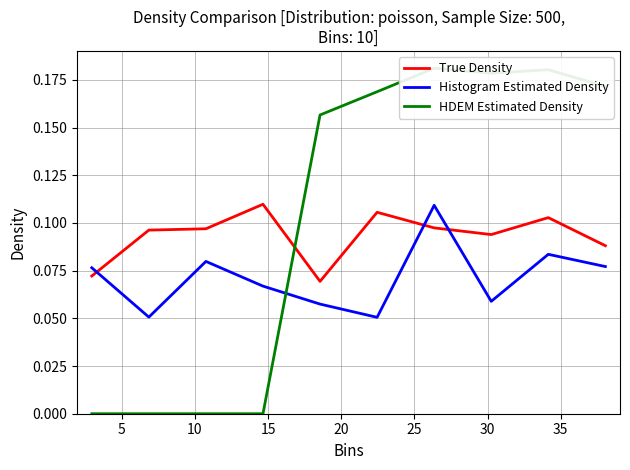

True or false: True Density and Histogram Estimated Density intersect in this chart.

True